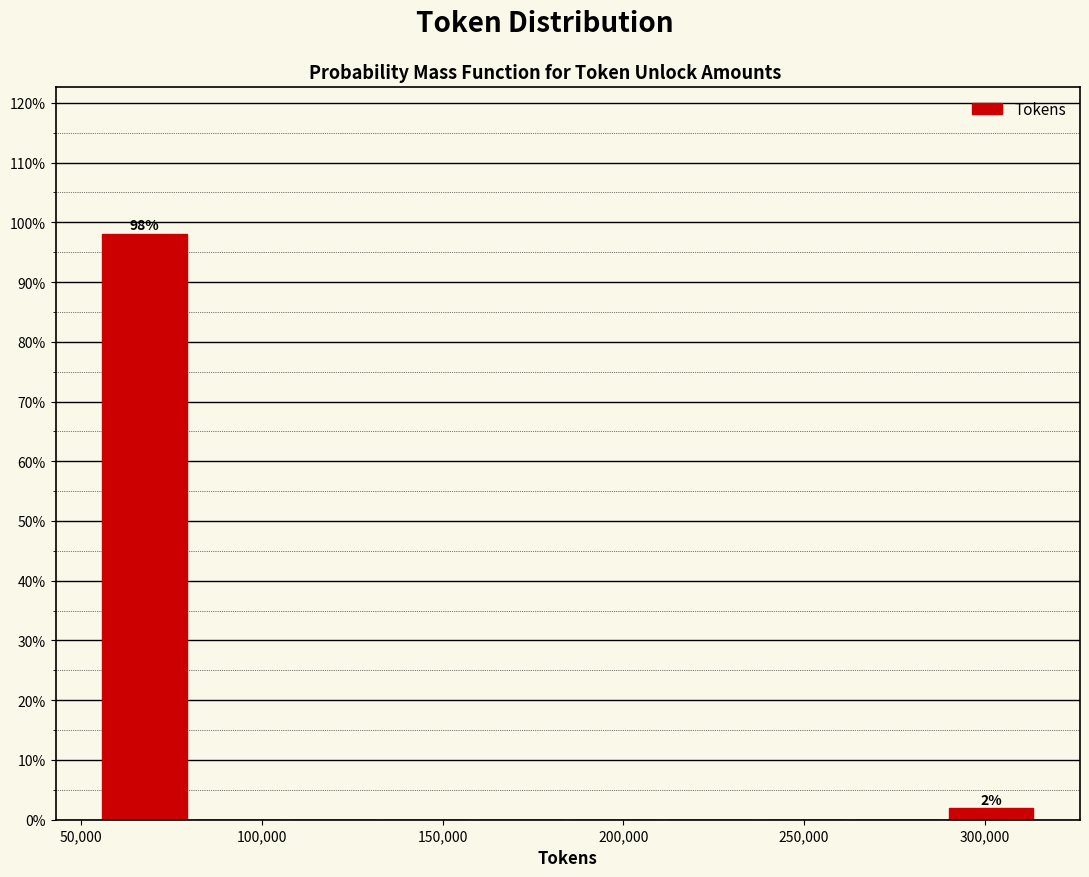

Which range on the x-axis has the tallest bar?

55000 to 80000